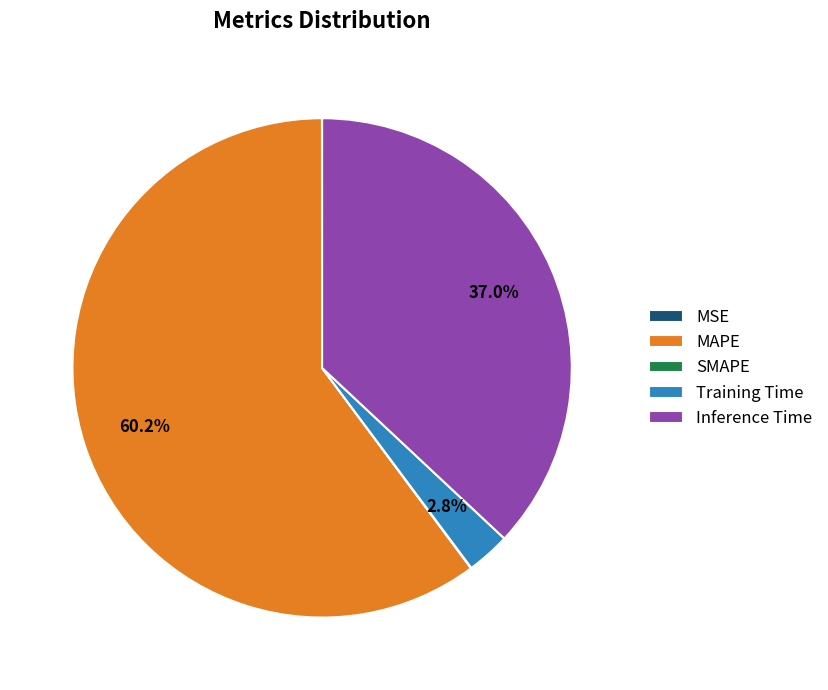

Does MAPE represent more than half of the total?

Yes